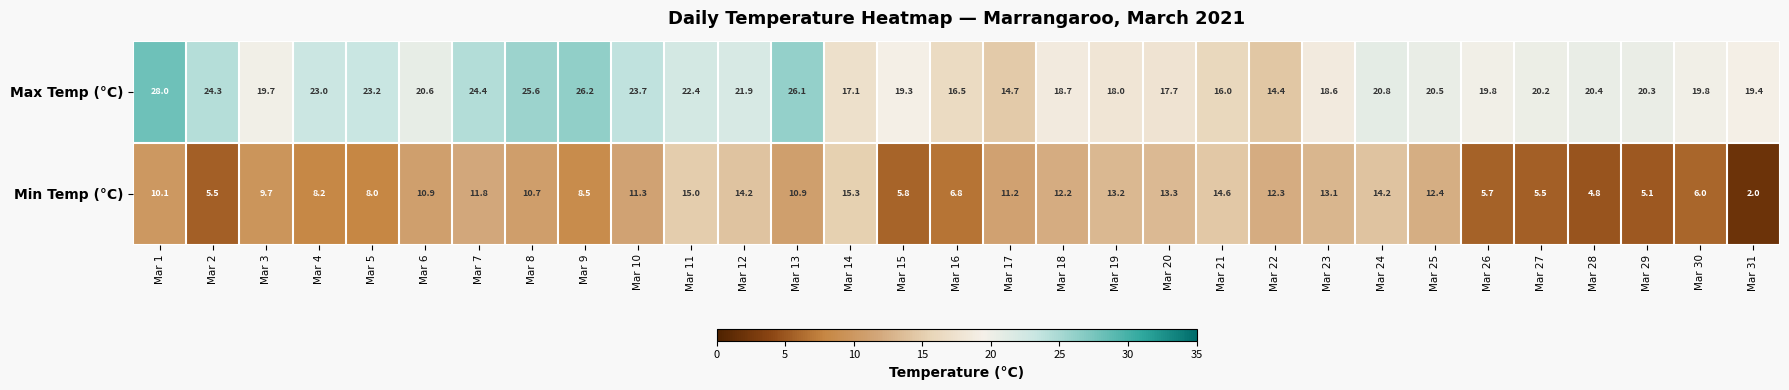

At which category does the chart reach its minimum across all series?

Mar 31